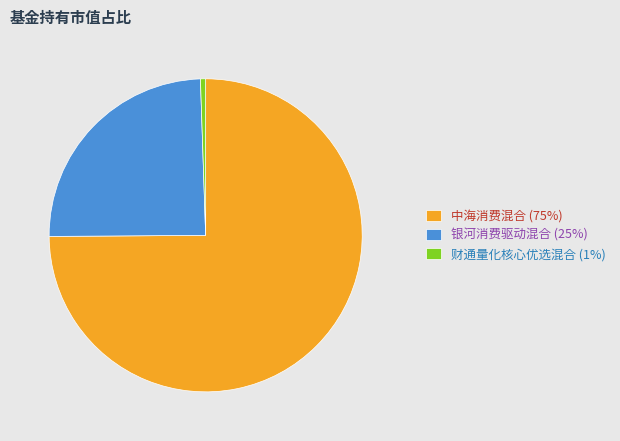

Between 中海消费混合 and 财通量化核心优选混合, which is larger?

中海消费混合